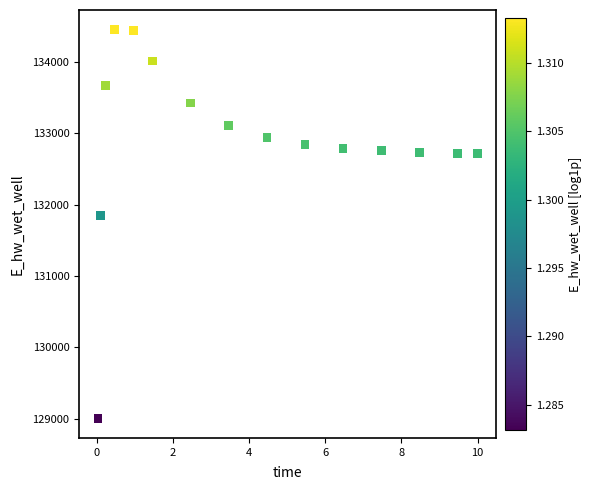

What Y value in the scatter plot is closest to 131728?

131846.8